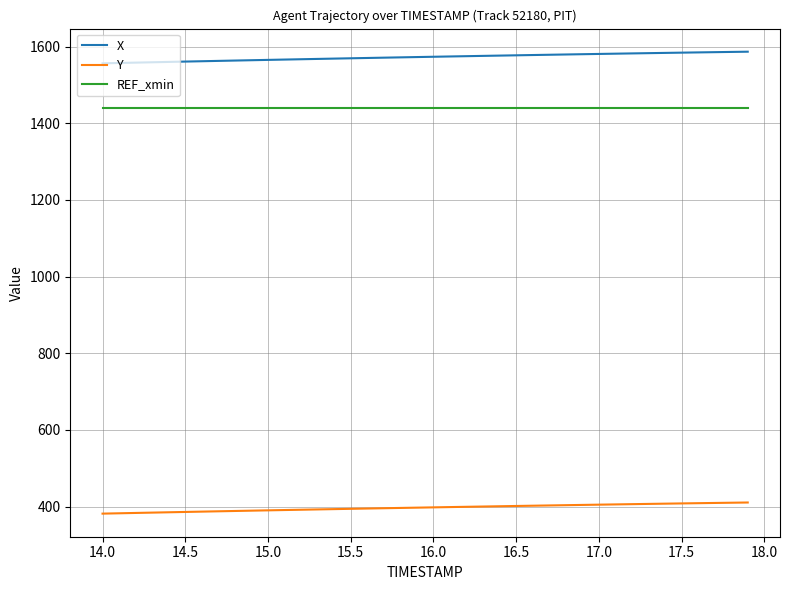

True or false: Y and REF_xmin cross at least once.

False